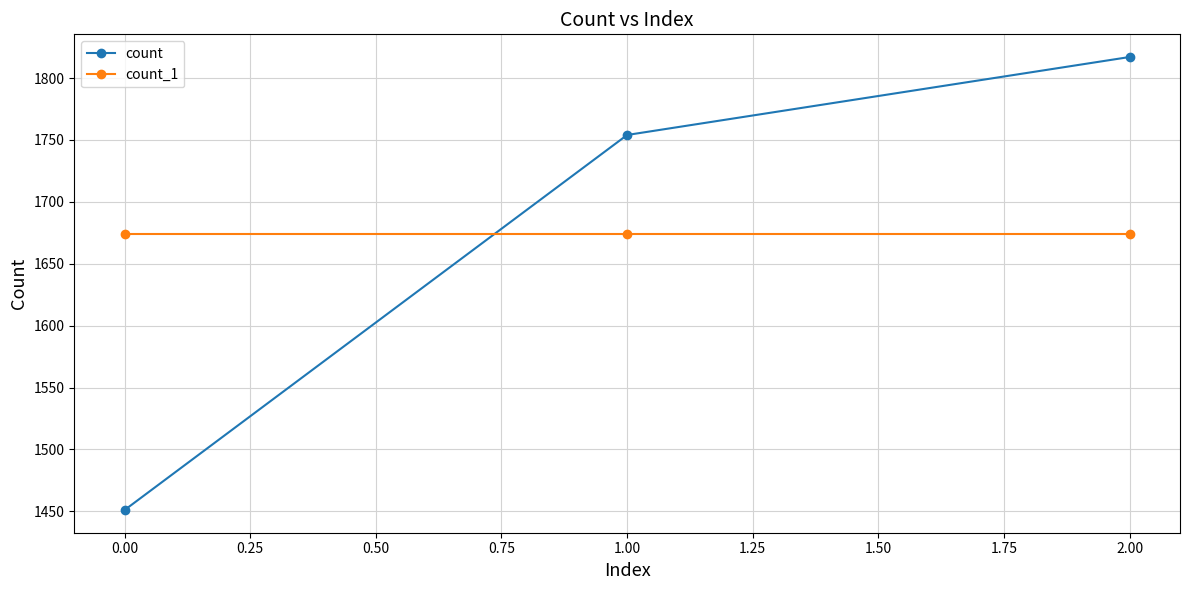

Is the value of count at 2.00 greater than the value of count_1 at 2.00?

Yes